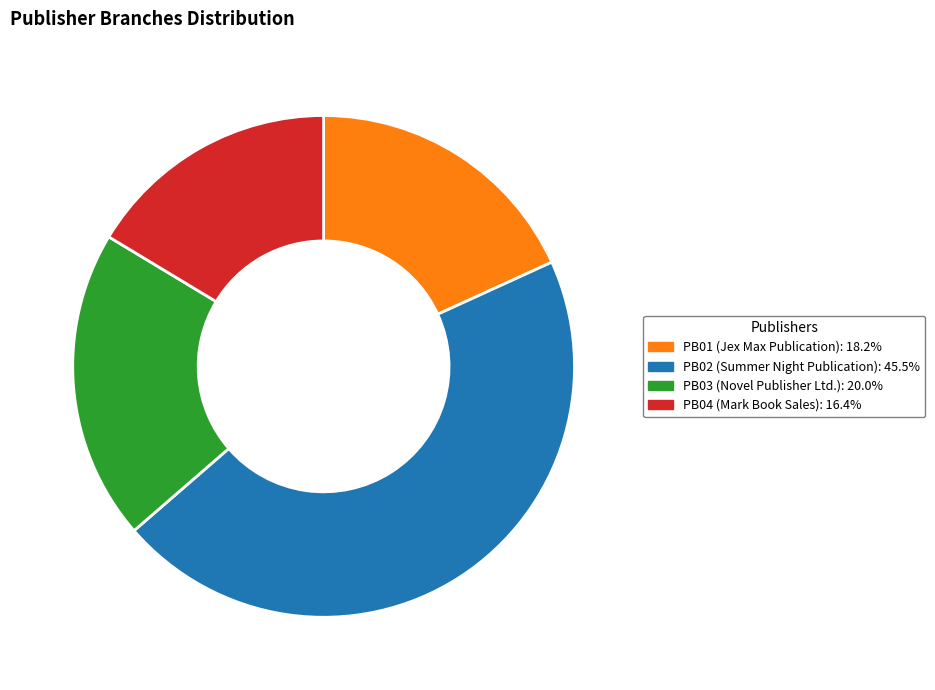

Is it true that PB04 is 16% of the pie?

True